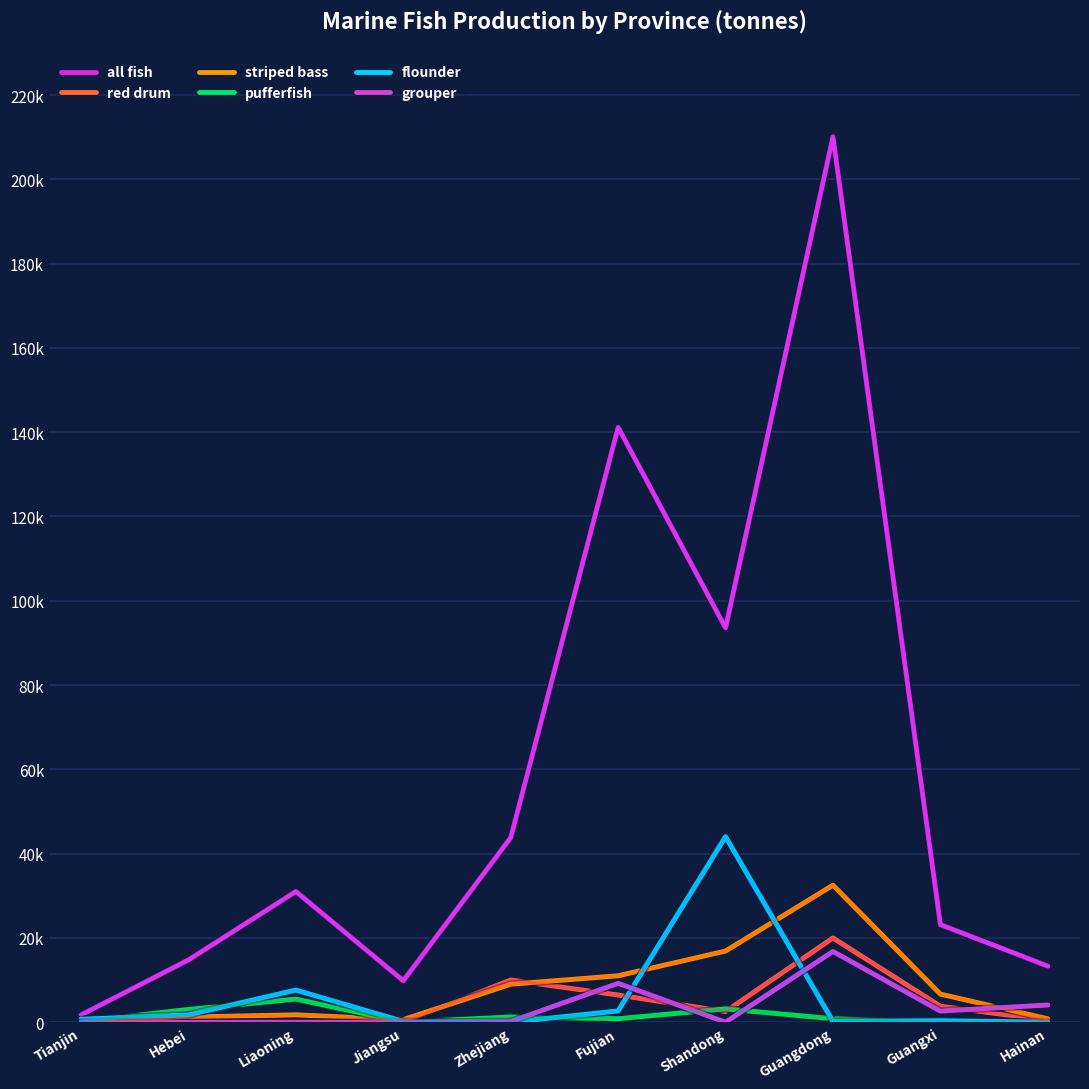

Does the chart display data point markers on the line(s)?

No